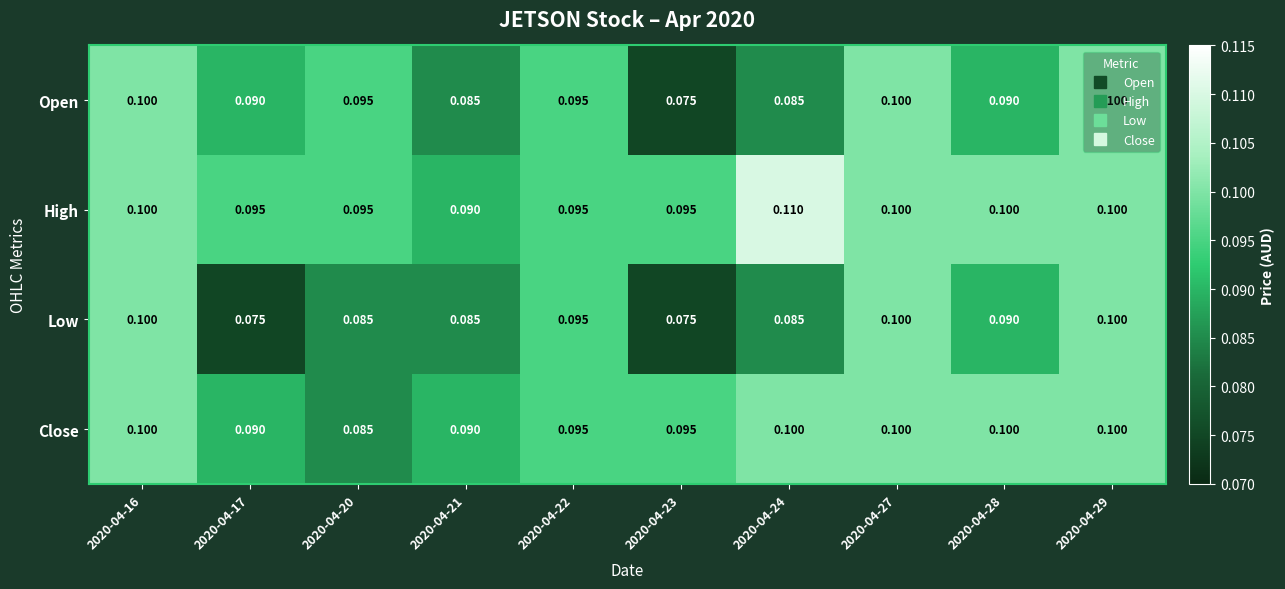

Rank the series by their average value, from highest to lowest.

High, Close, Open, Low